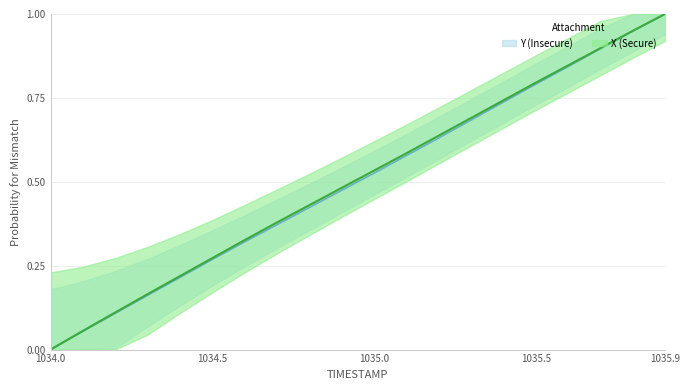

The value of X at 1035.4 is 1.3. True or false?

False